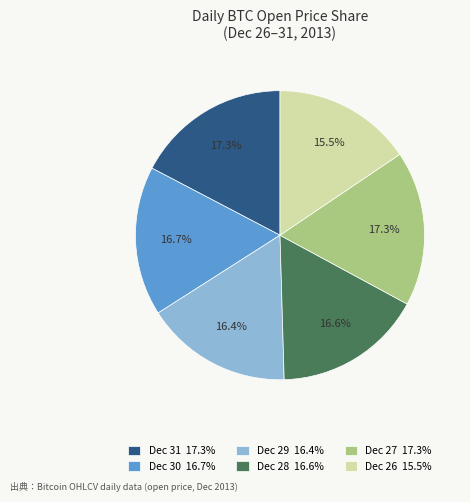

What is the ratio of the value at Dec 26 15.5% to the value at Dec 30 16.7%?

0.9